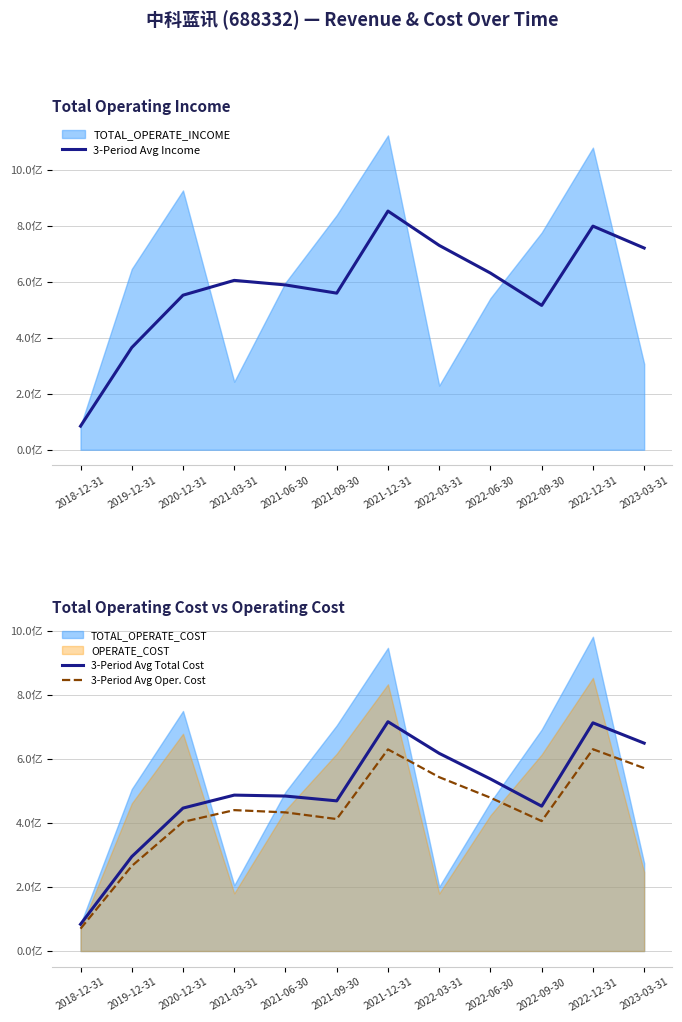

Is it true that 3-Period Avg Total Cost equals 19559538.6 at 2018-12-31?

False